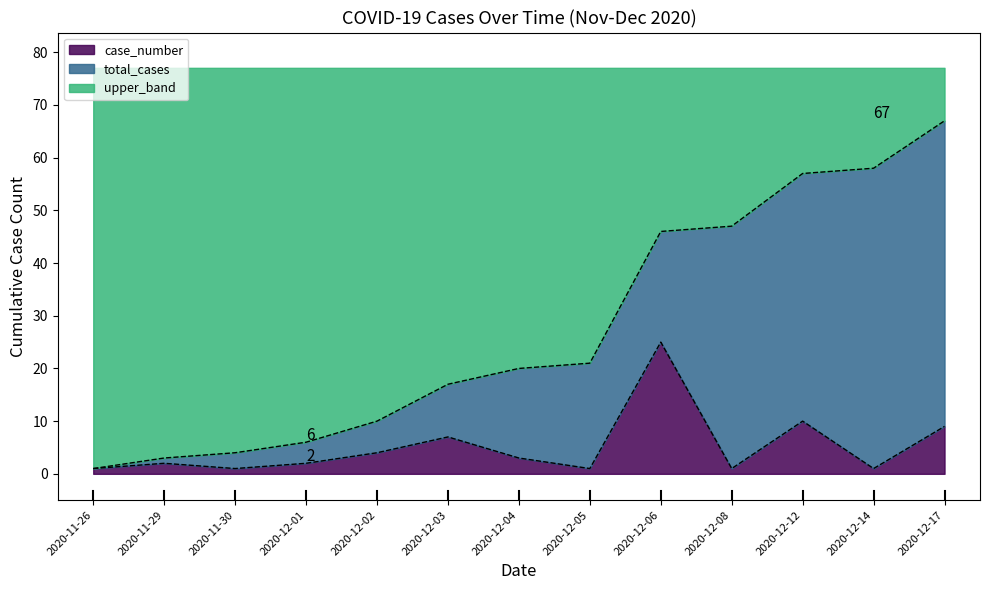

True or false: total_cases has more than 2 interior local peaks.

False